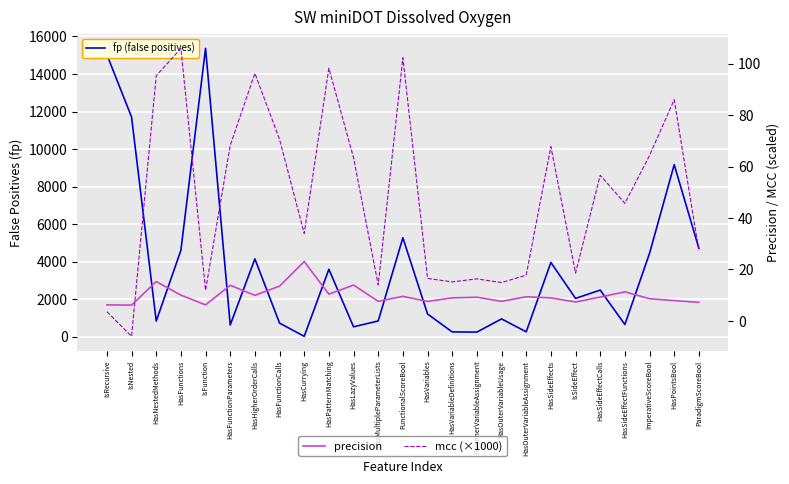

What is the label of the 13th point from the left?

FunctionalScoreBool